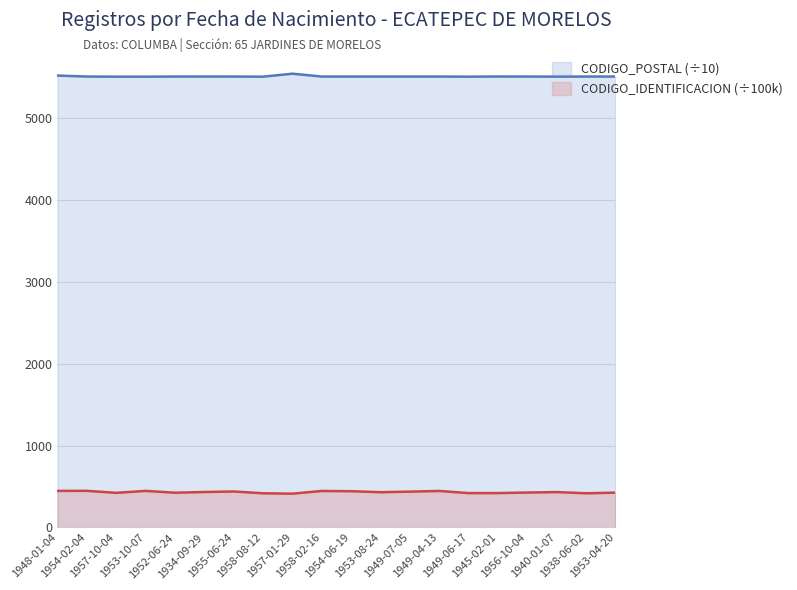

True or false: CODIGO_POSTAL has a value of 2885.5 at 1954-06-19.

False